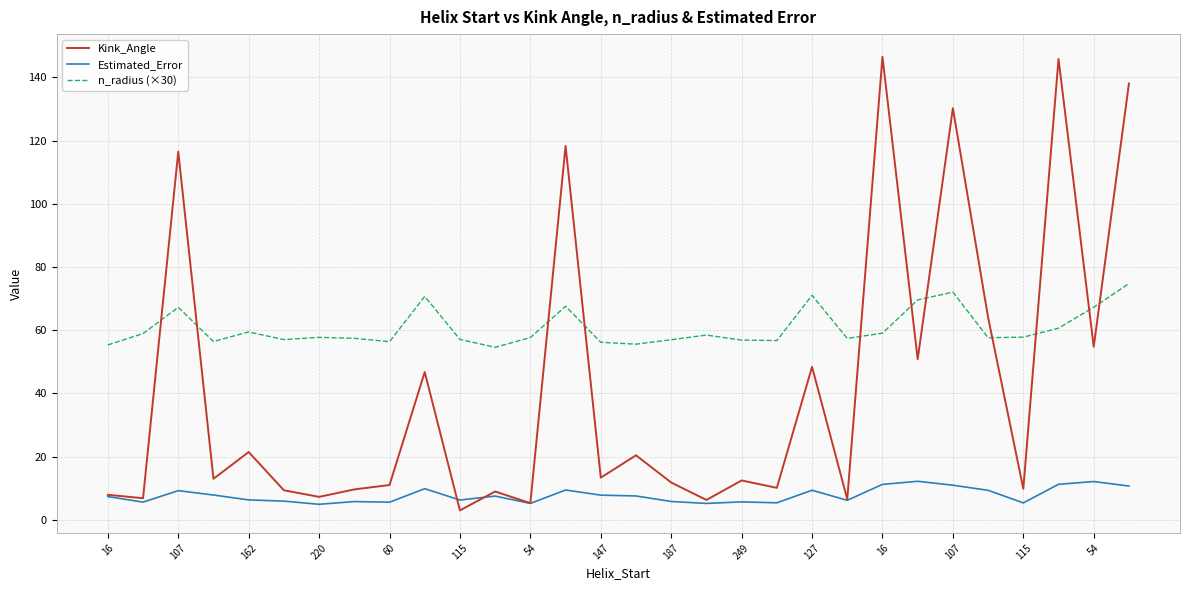

Which series has the largest total across all categories?

n_radius (×30)